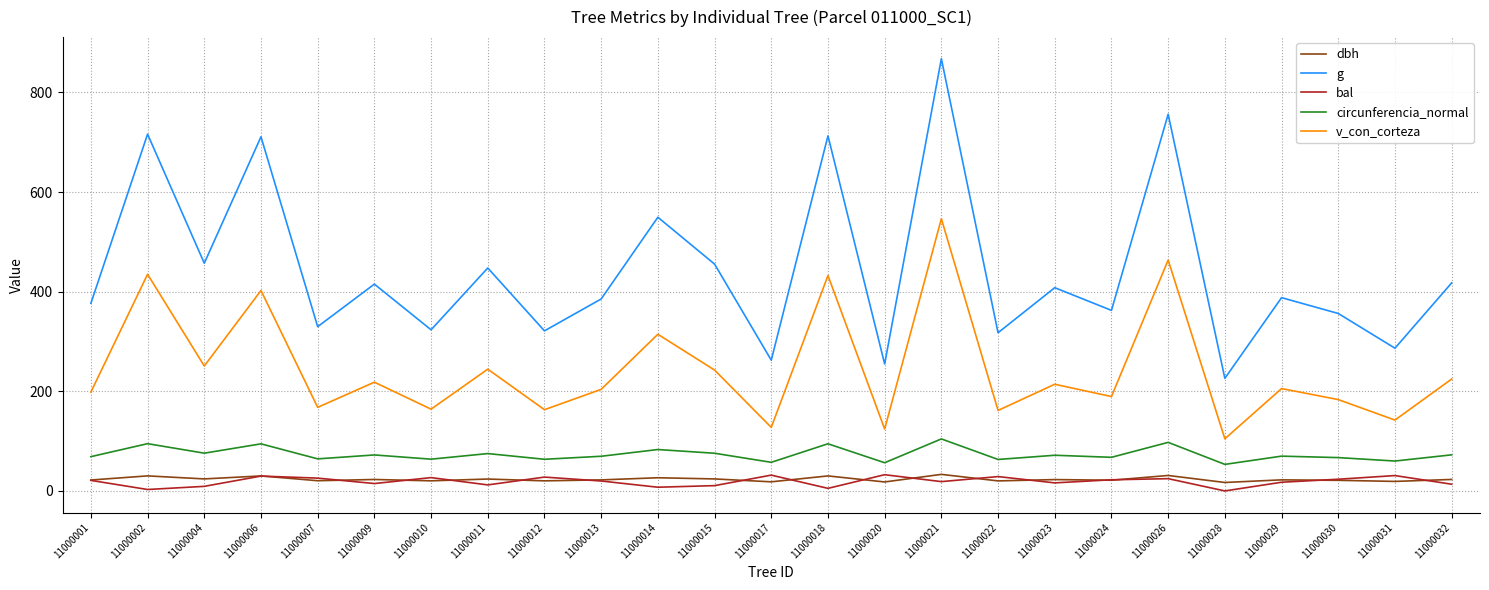

What is the highest value of the g series?

867.7